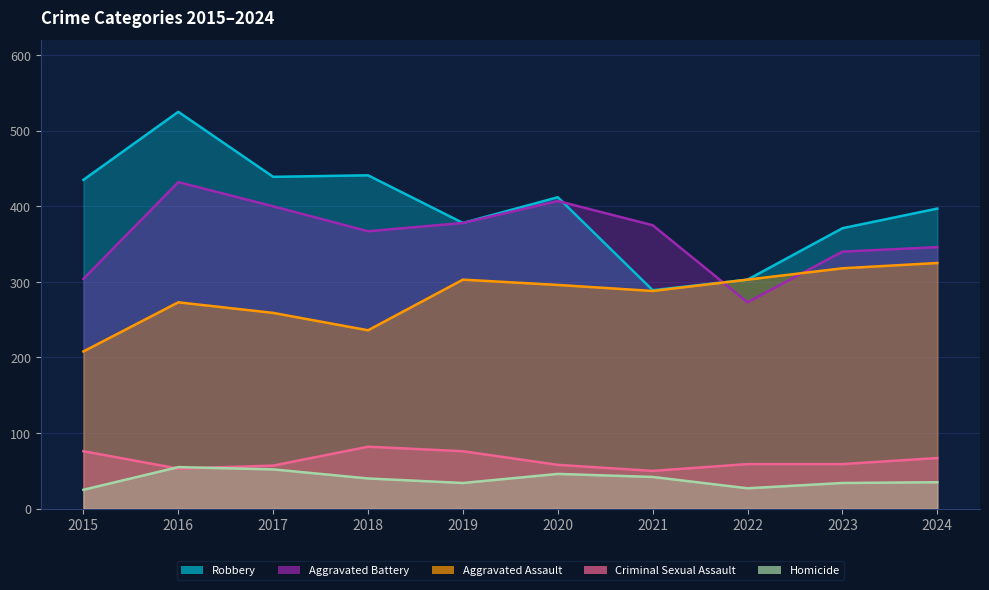

In Homicide, how many points are higher than both neighbors (excluding endpoints)?

2